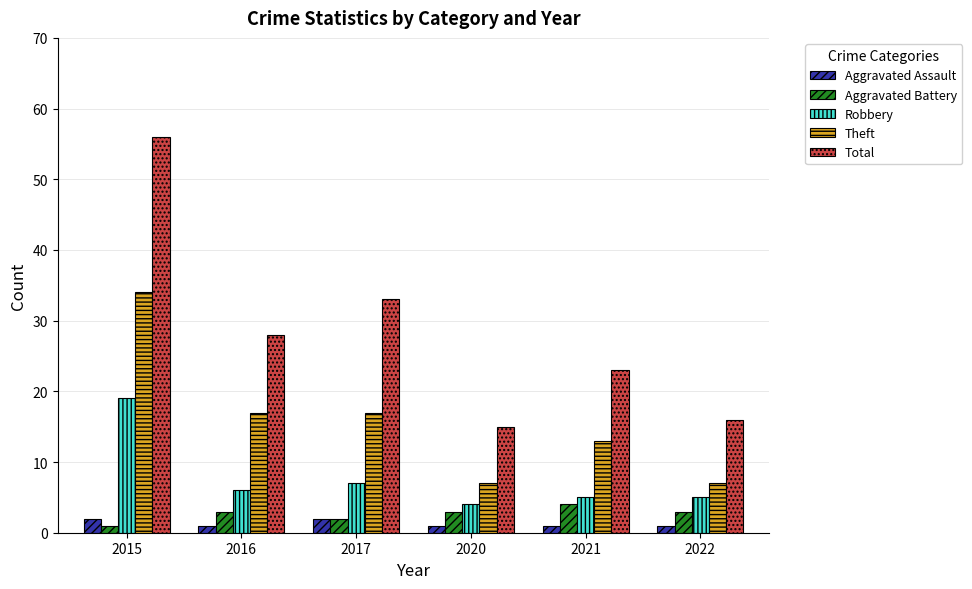

What is the approximate value of Theft at 2021?

13